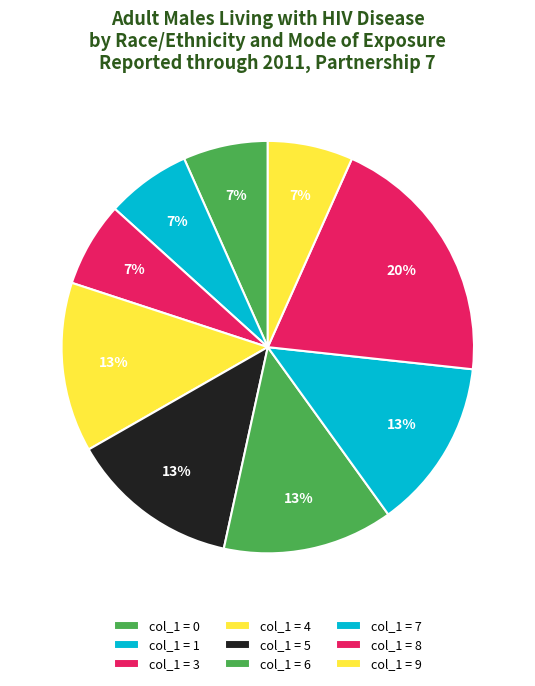

How many segments does this pie chart have?

9